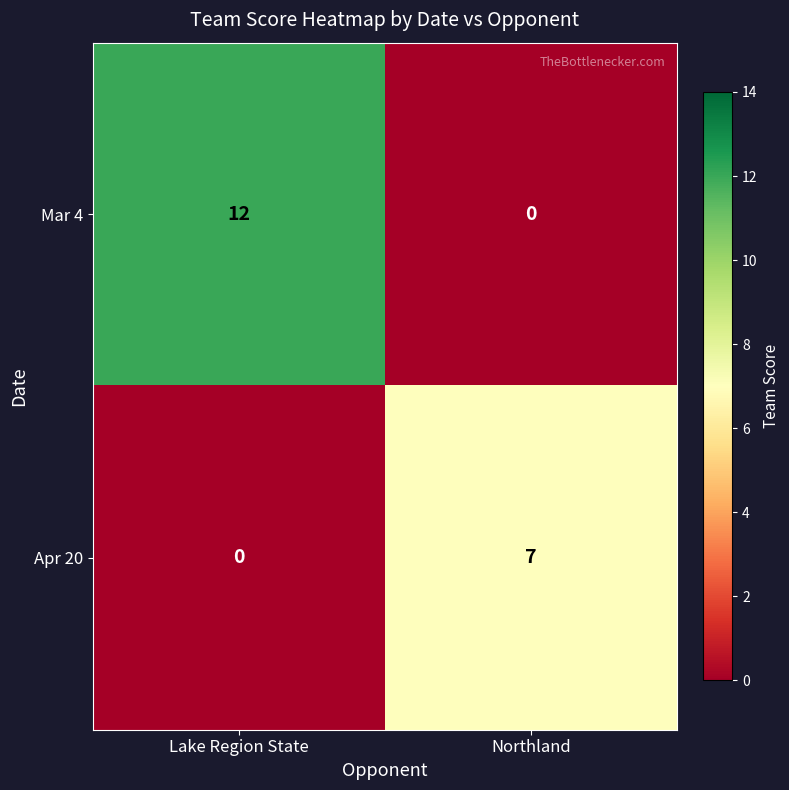

Between Lake Region State and Northland, which series saw the biggest shift?

Mar 4